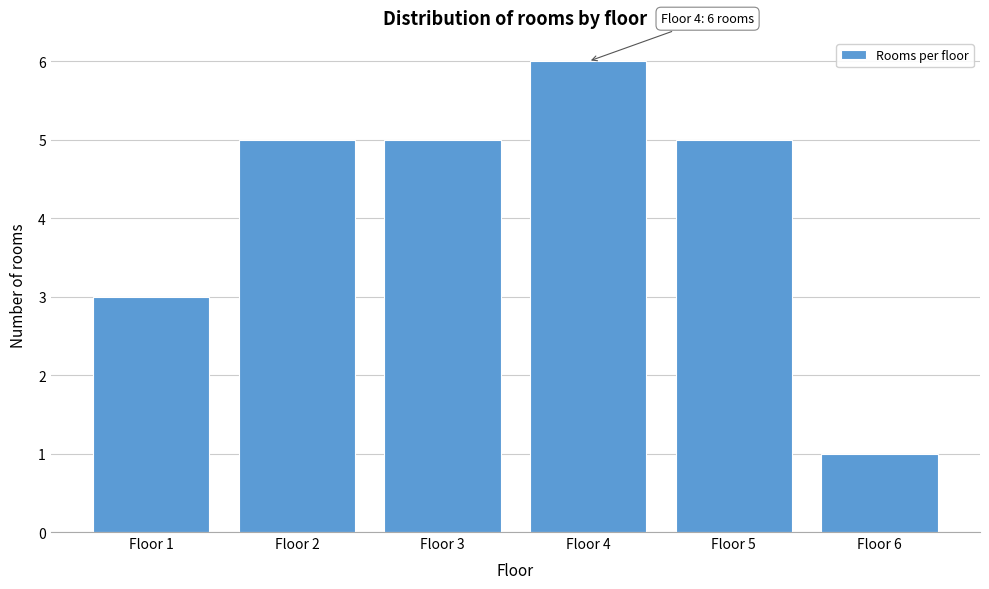

Reading left to right, extract all data points from this chart.

3	5	5	6	5	1